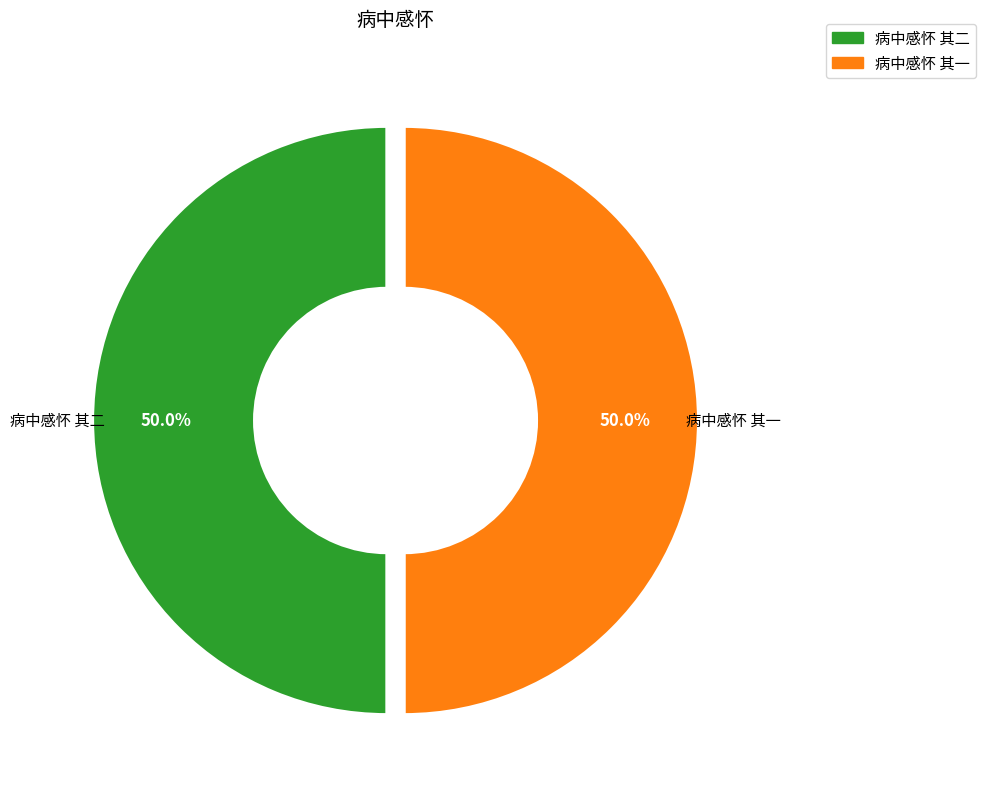

What is the total percentage of 病中感怀 其二 and 病中感怀 其一?

100.0%